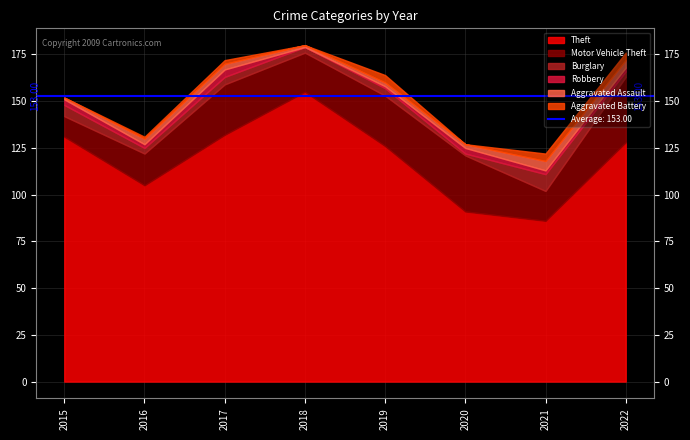

Which category has the highest value across all series?

2018